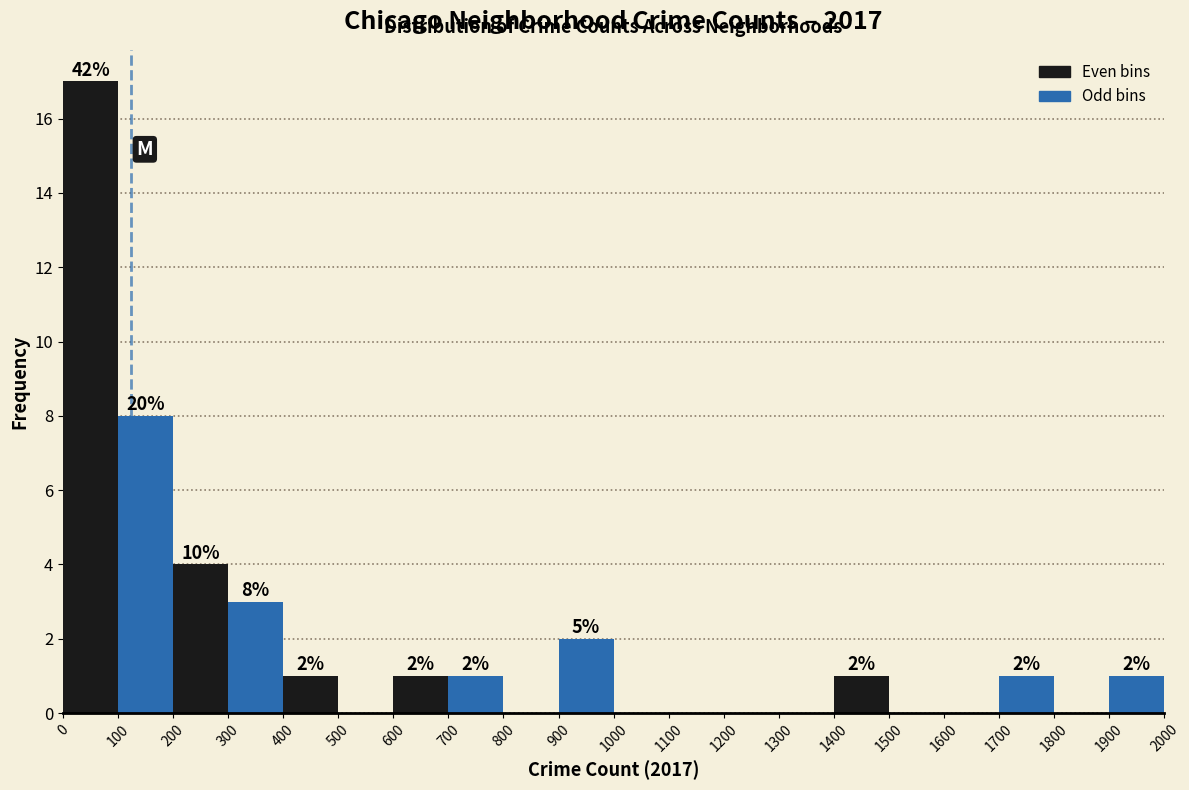

Which range on the x-axis has the tallest bar?

0 to 100